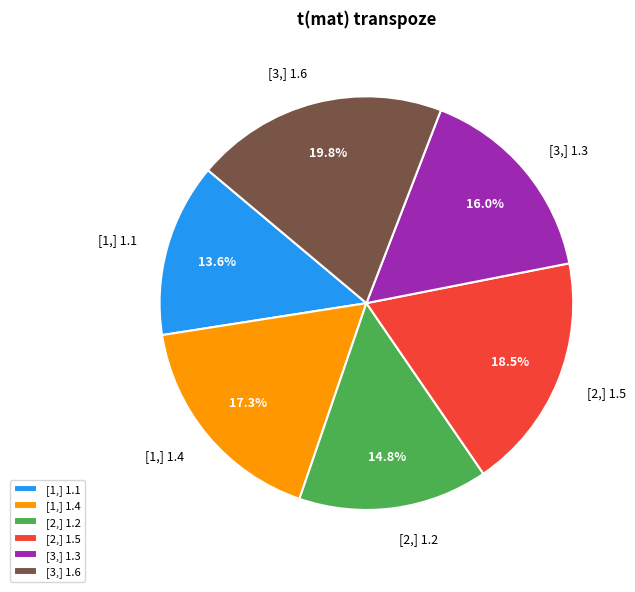

Does [2,] 1.5 represent more than half of the total?

No